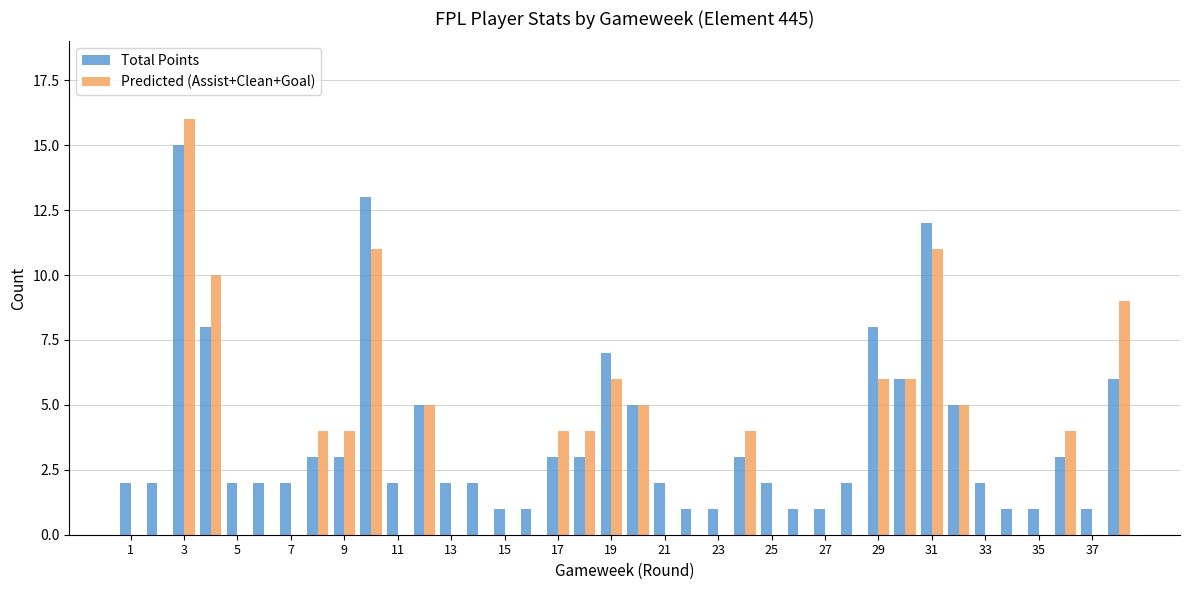

What is the maximum value shown in the chart?

16